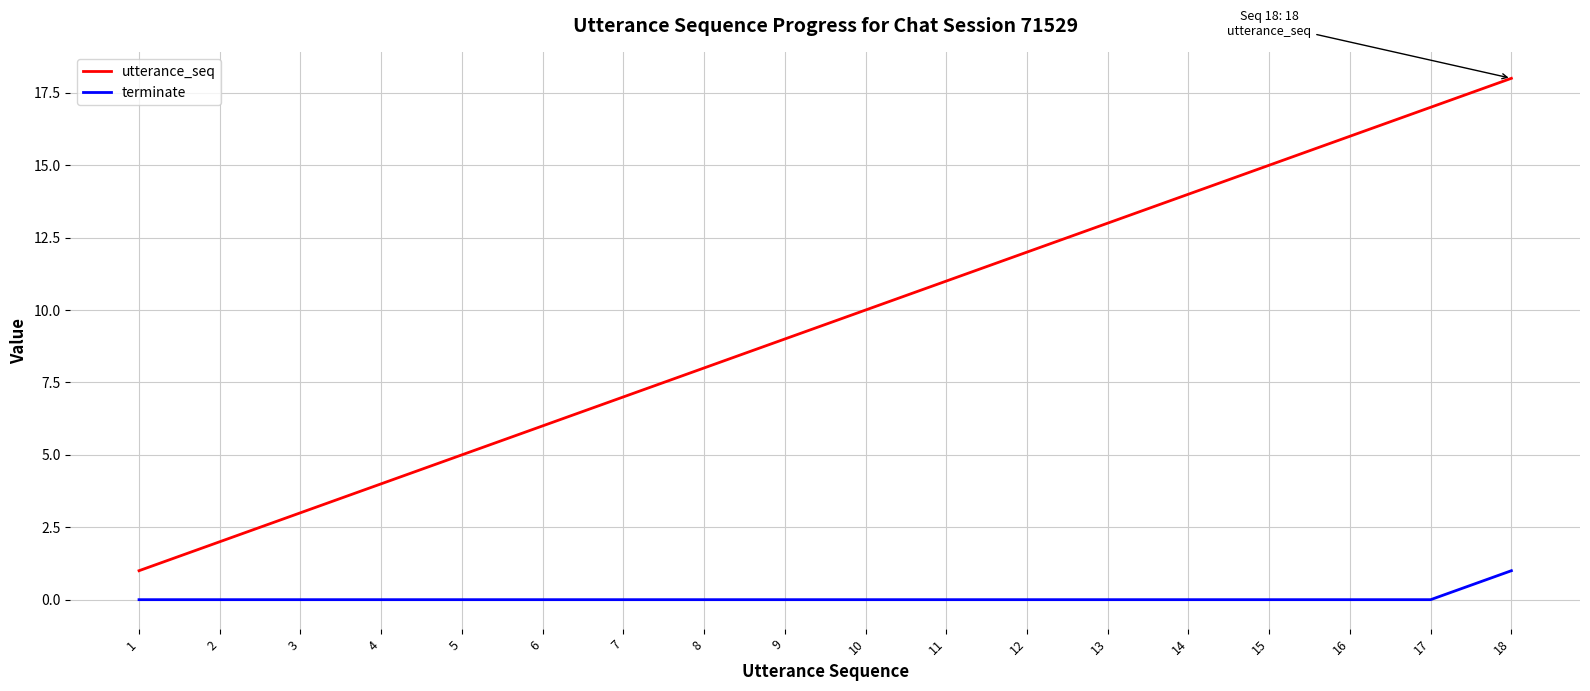

True or false: utterance_seq and terminate cross at least once.

False